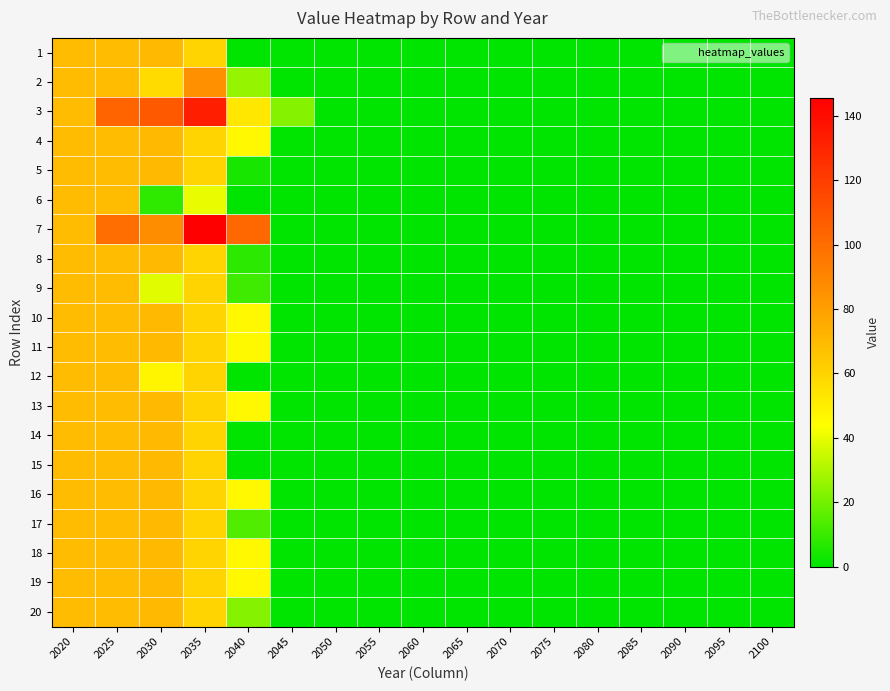

At which category is the sum across all series the highest?

2025